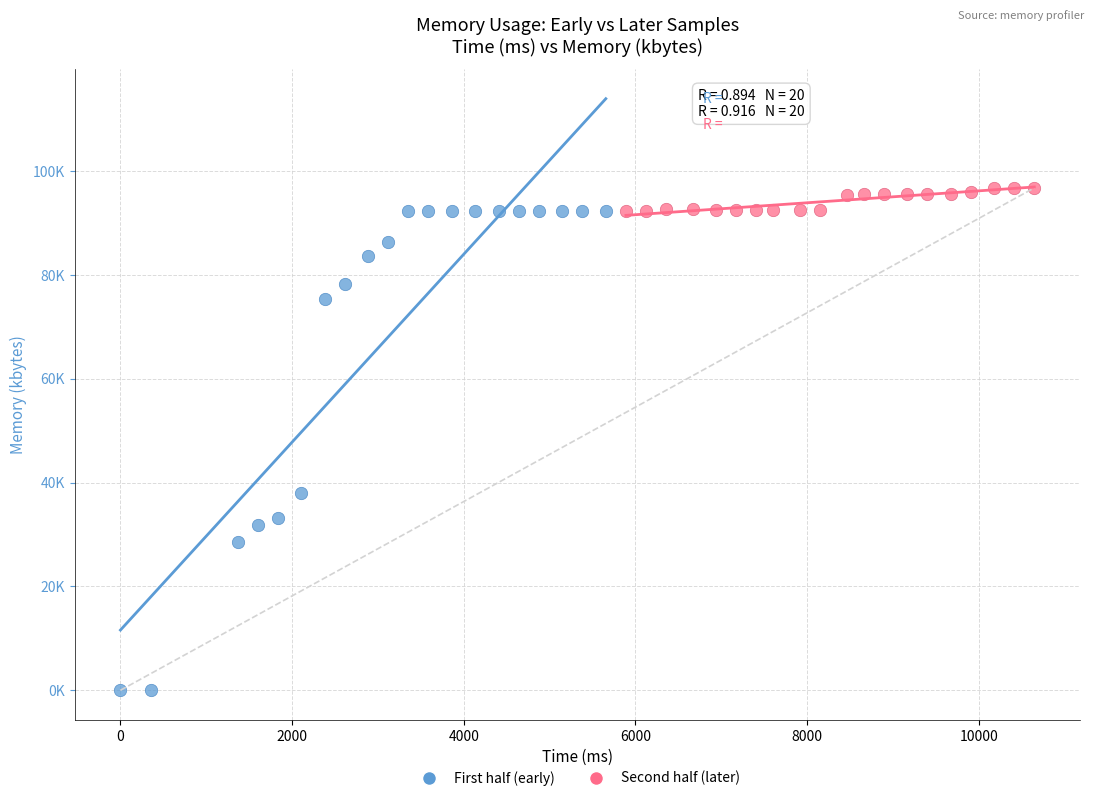

What are all the series names shown in the legend?

First half (early), Second half (later)